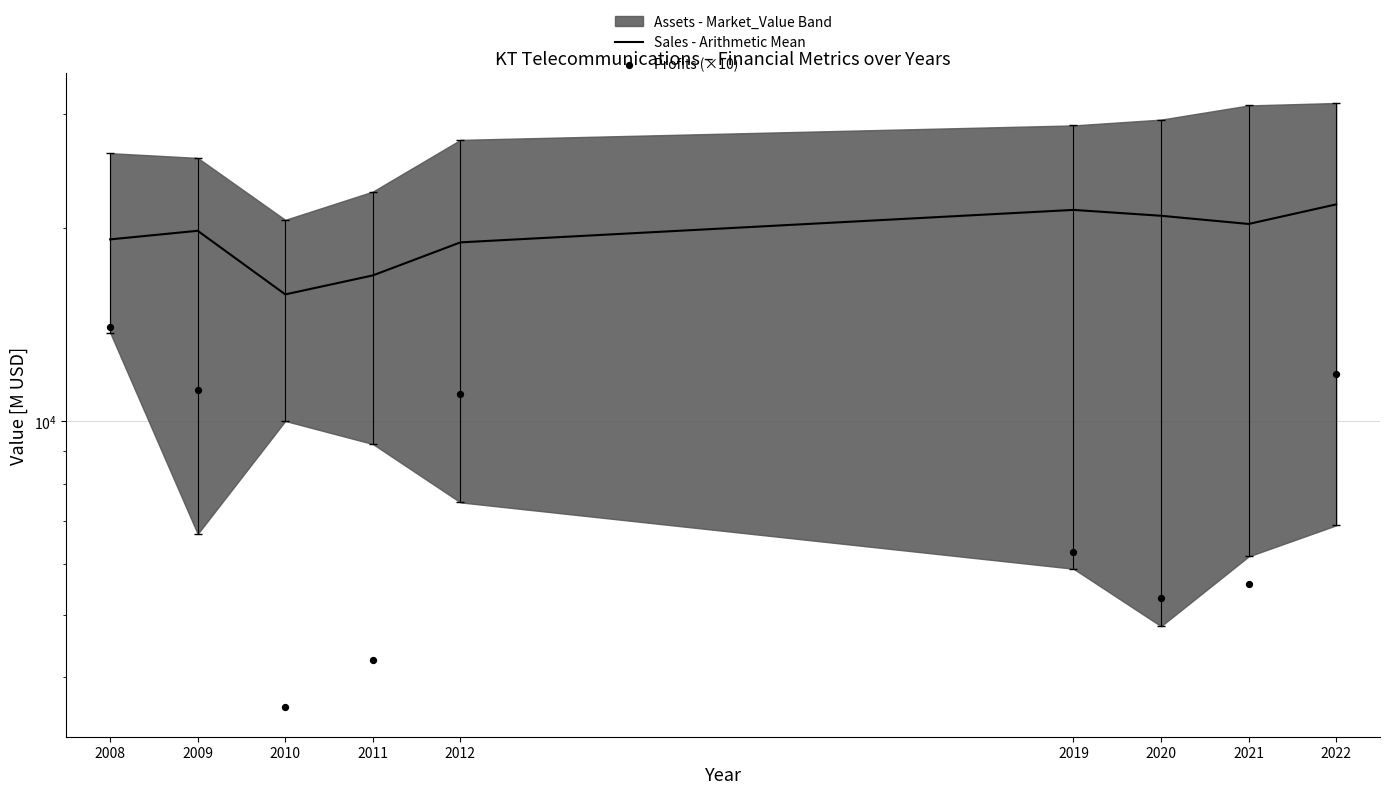

Which series contains the lowest Y value?

Profits (×10)